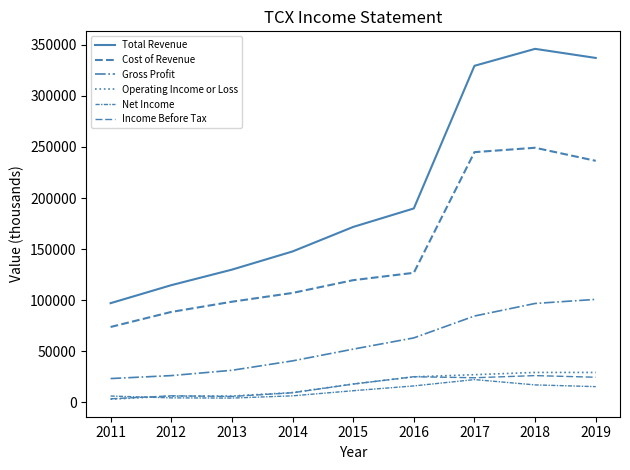

List the series in order of their peak value, highest first.

Total Revenue, Cost of Revenue, Gross Profit, Operating Income or Loss, Income Before Tax, Net Income